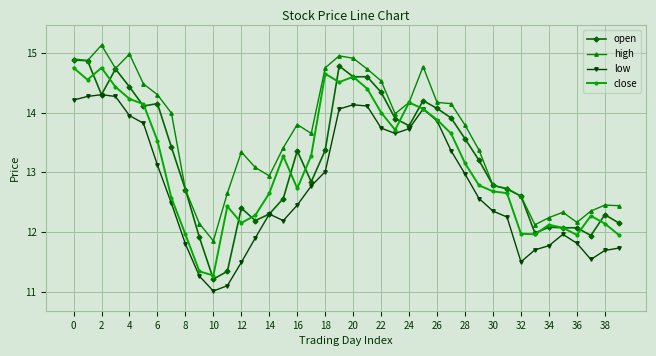

What is the difference between the second highest and minimum values in the high series?

3.1